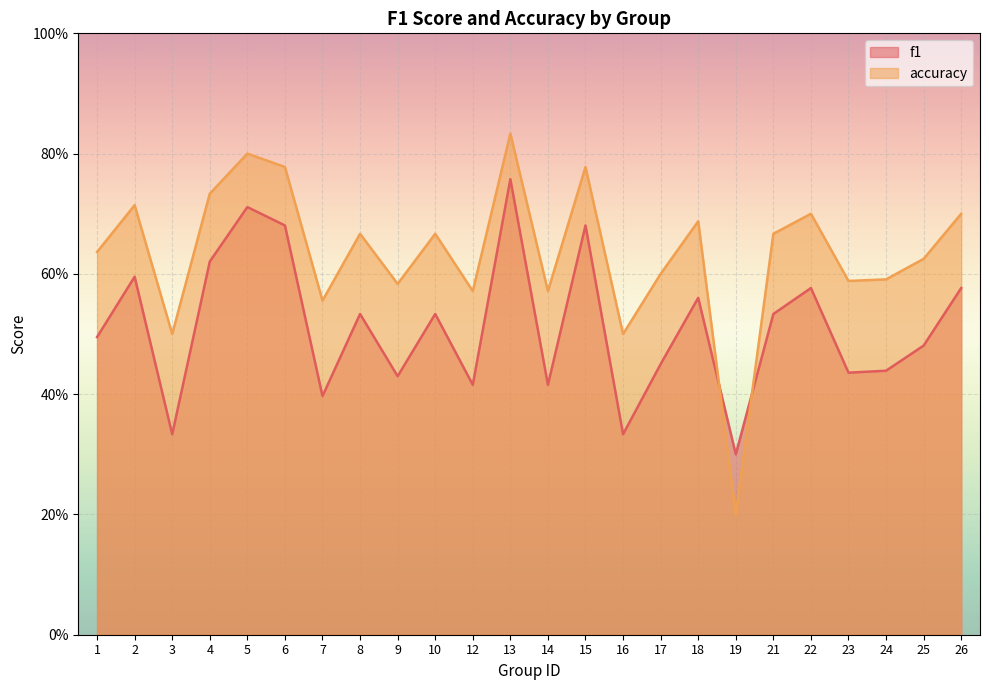

In accuracy, how many points are lower than both neighbors (excluding endpoints)?

8